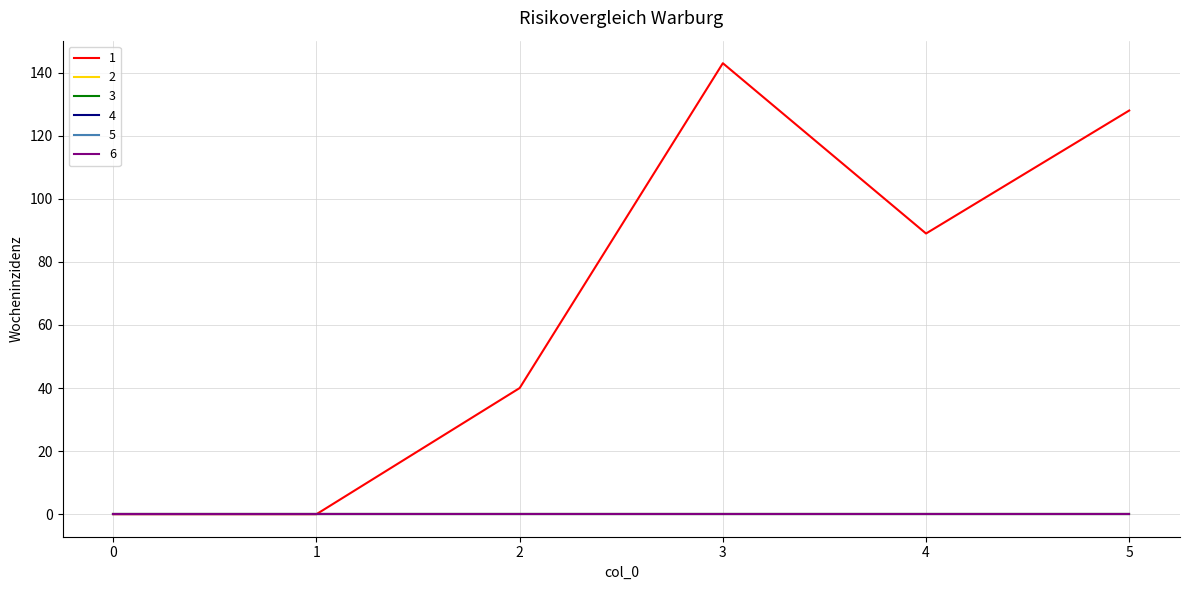

At how many categories does at least one series exceed 97?

2